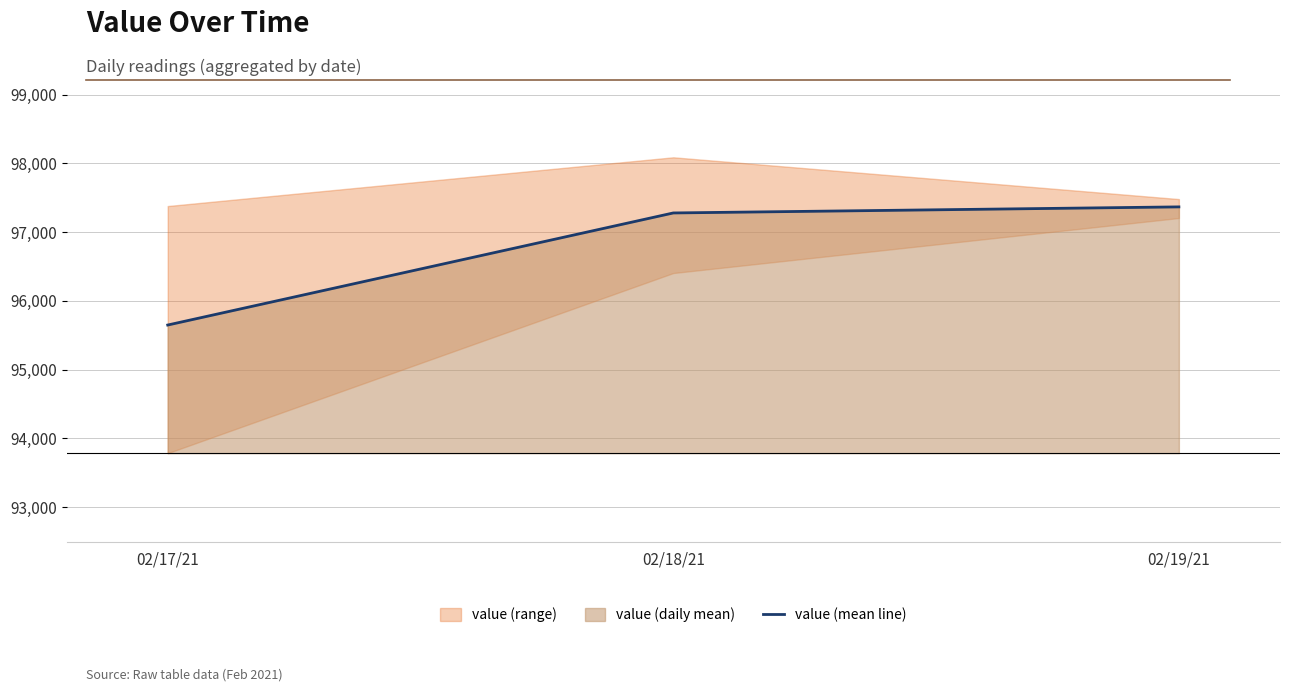

What is the difference between the maximum and minimum values?

1718.0